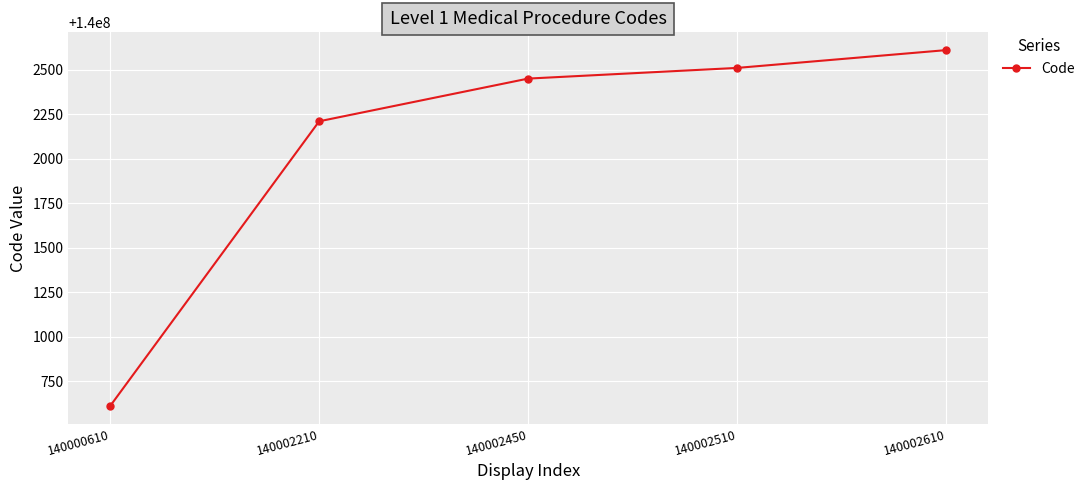

How many lines are shown in the chart?

1